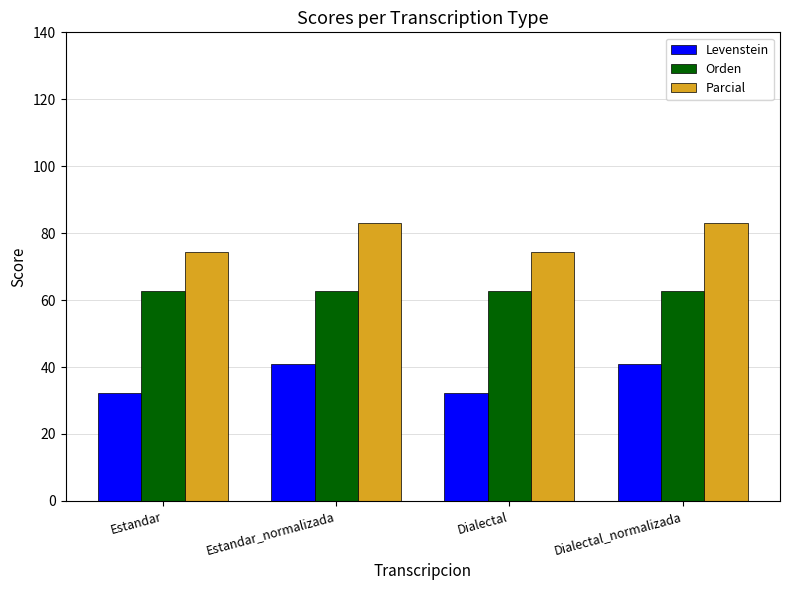

Count the number of data series in this chart.

3